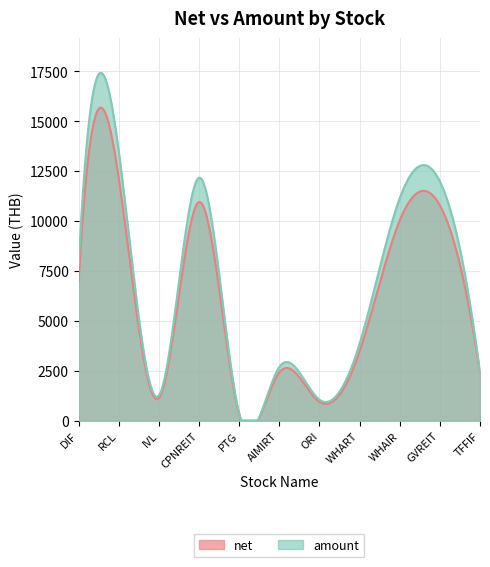

What is the average value of the net series?

5600.3